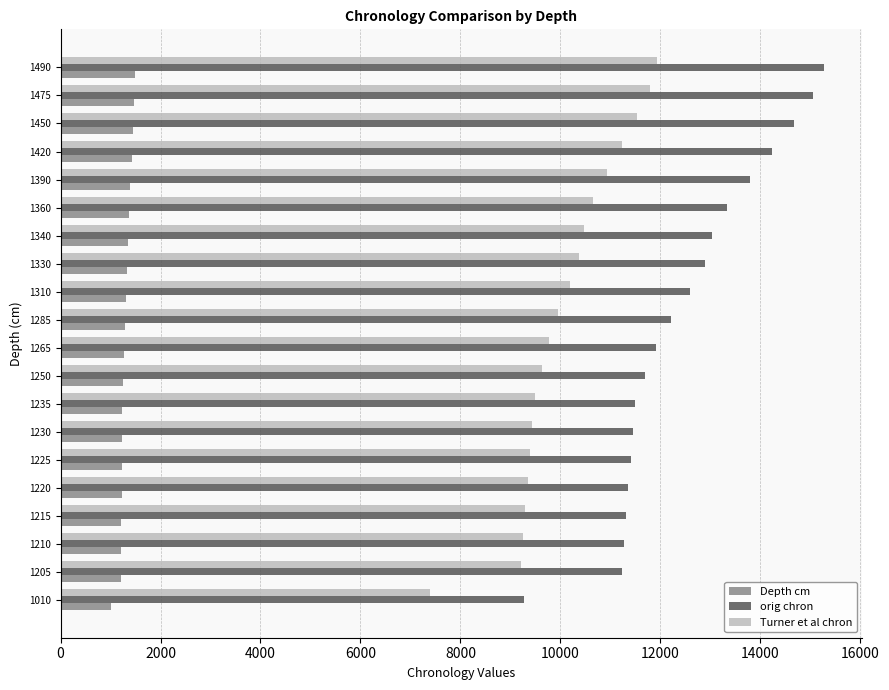

True or false: Depth cm has a value of 279 at 1205.

False